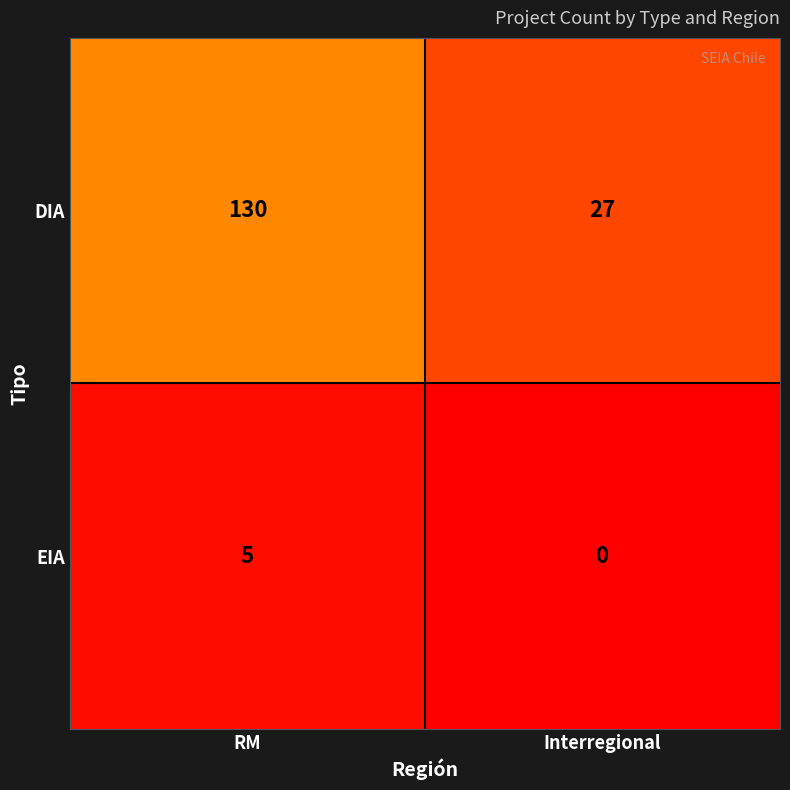

Rank the series by their average value, from lowest to highest.

EIA, DIA